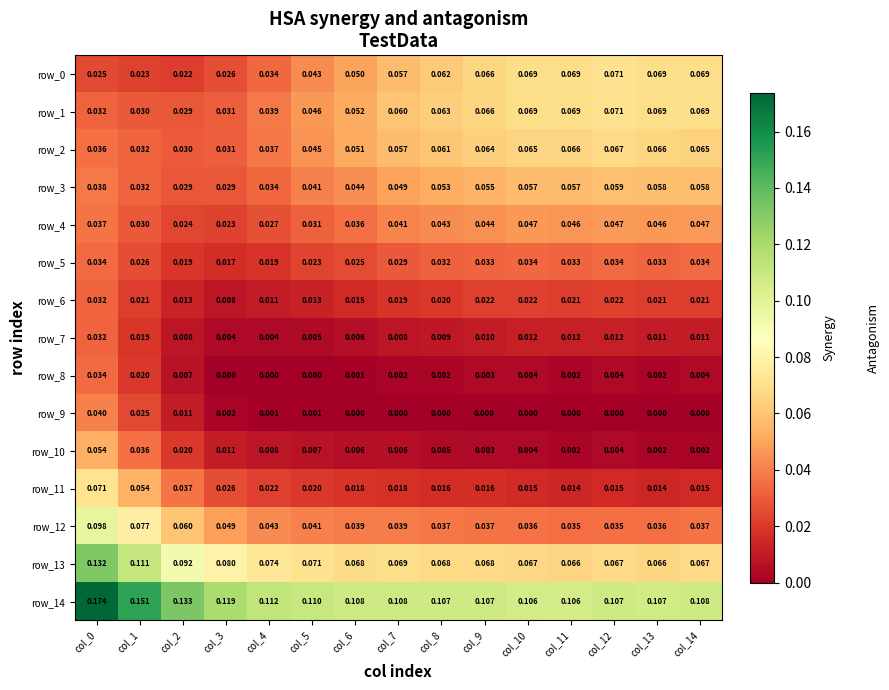

How many data points does each series have?

15